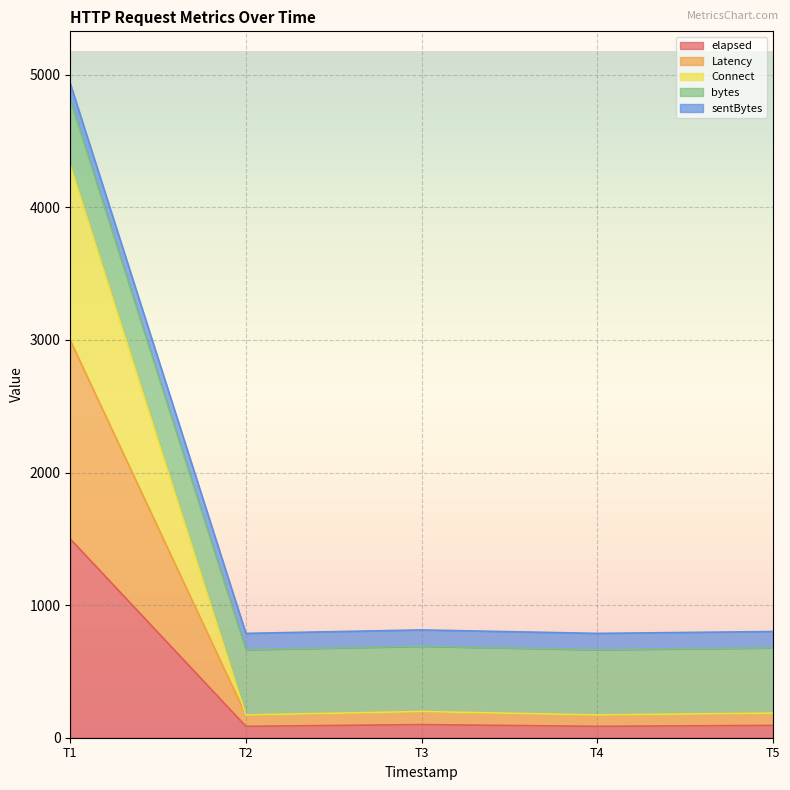

The value of elapsed at T1 is 1499. True or false?

True